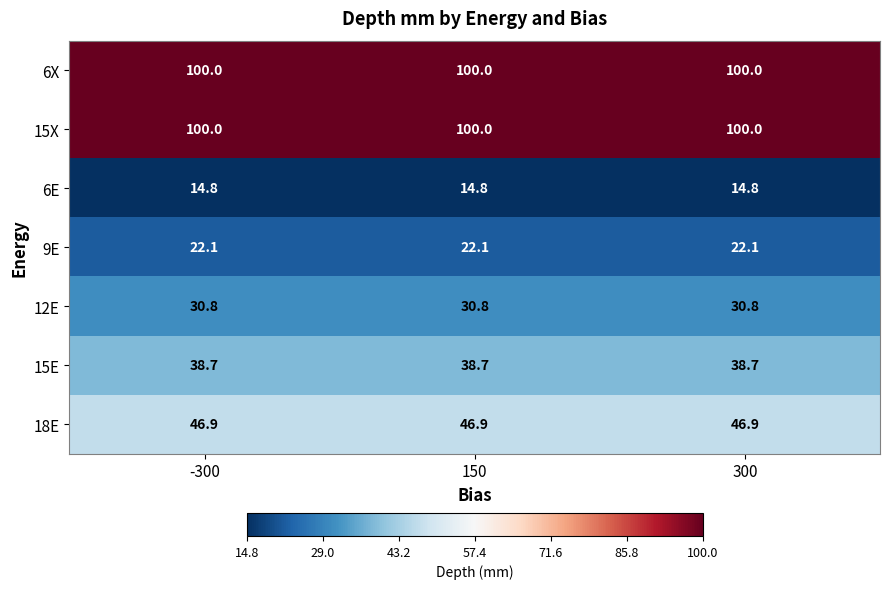

What is the greatest value displayed?

100.0